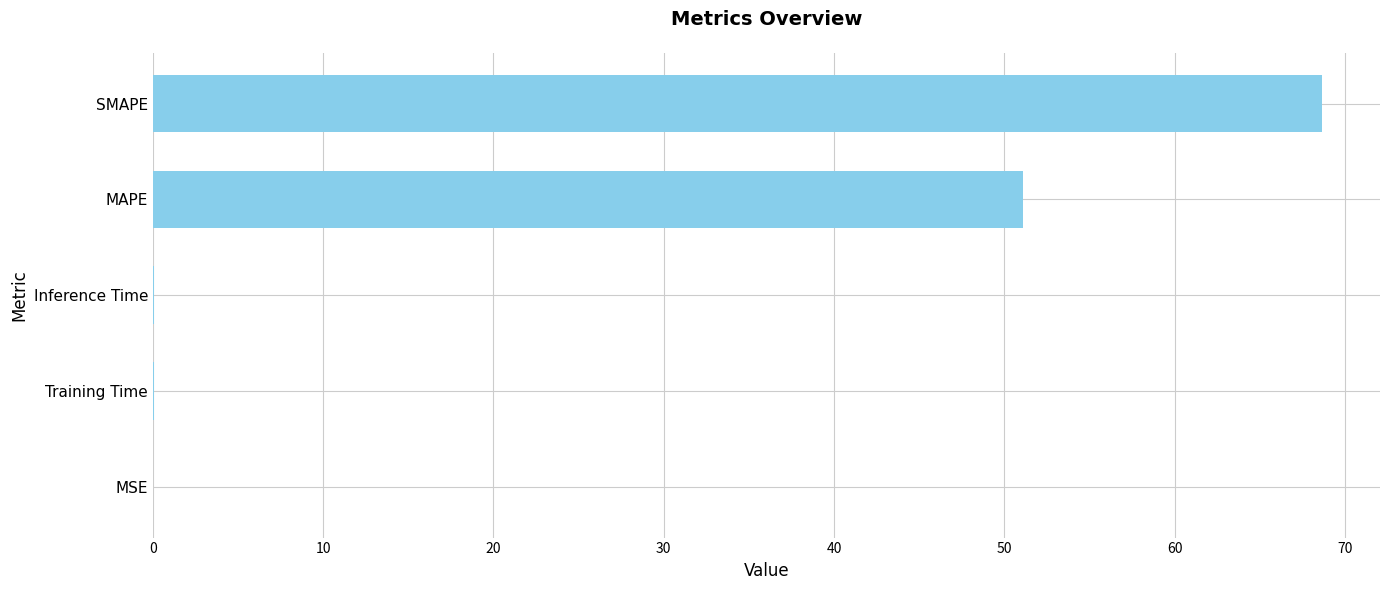

At which label is the value closest to 34?

MAPE